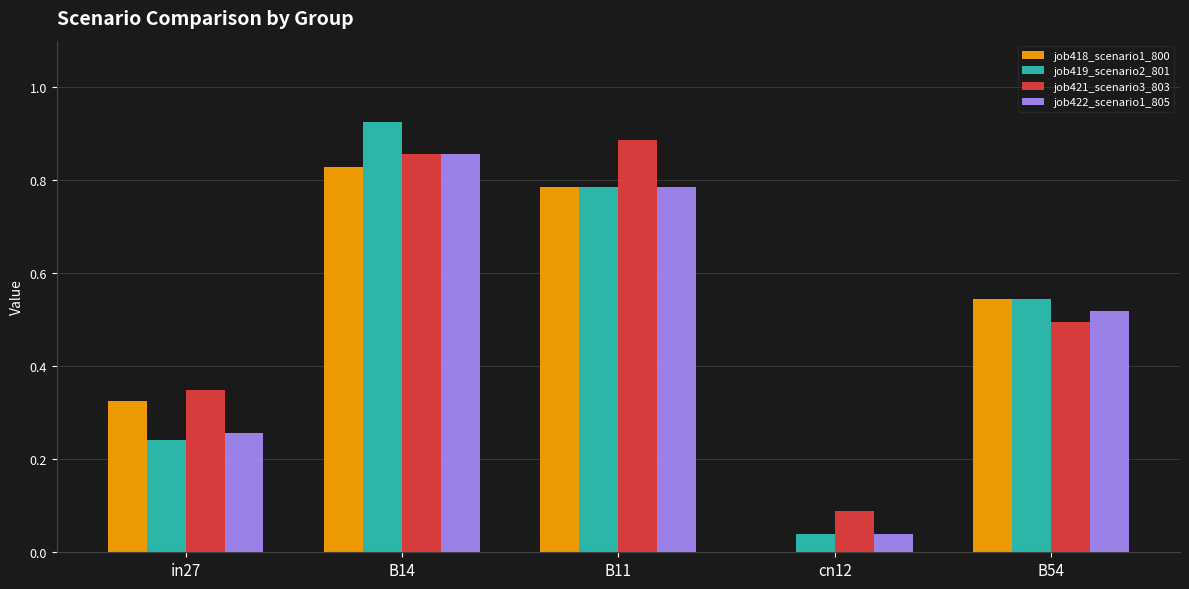

What is the sum of all job418_scenario1_800 values?

2.5